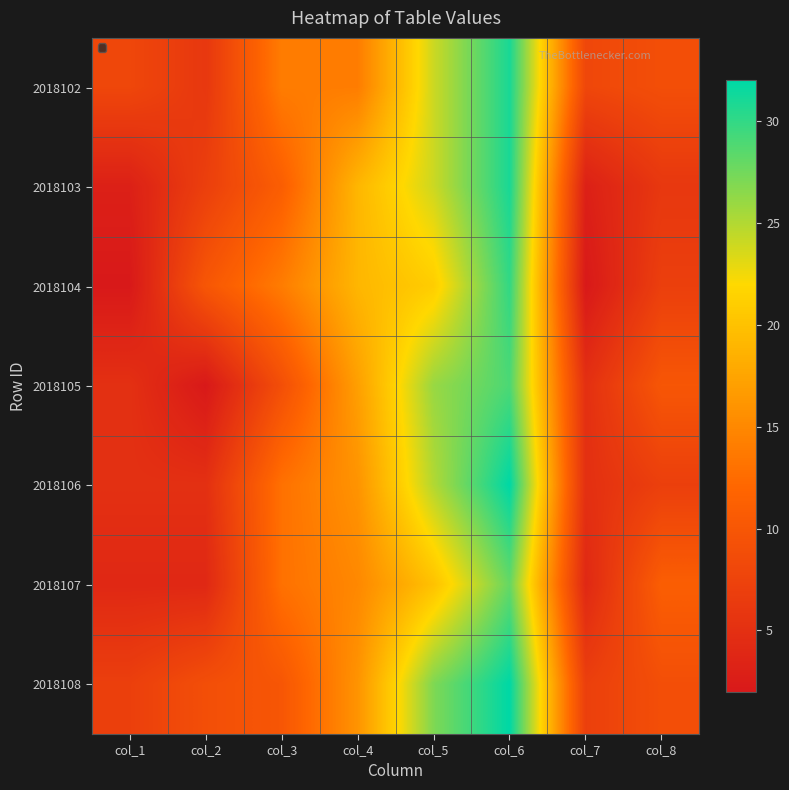

What is the spread (max minus min) of values at col_7?

6